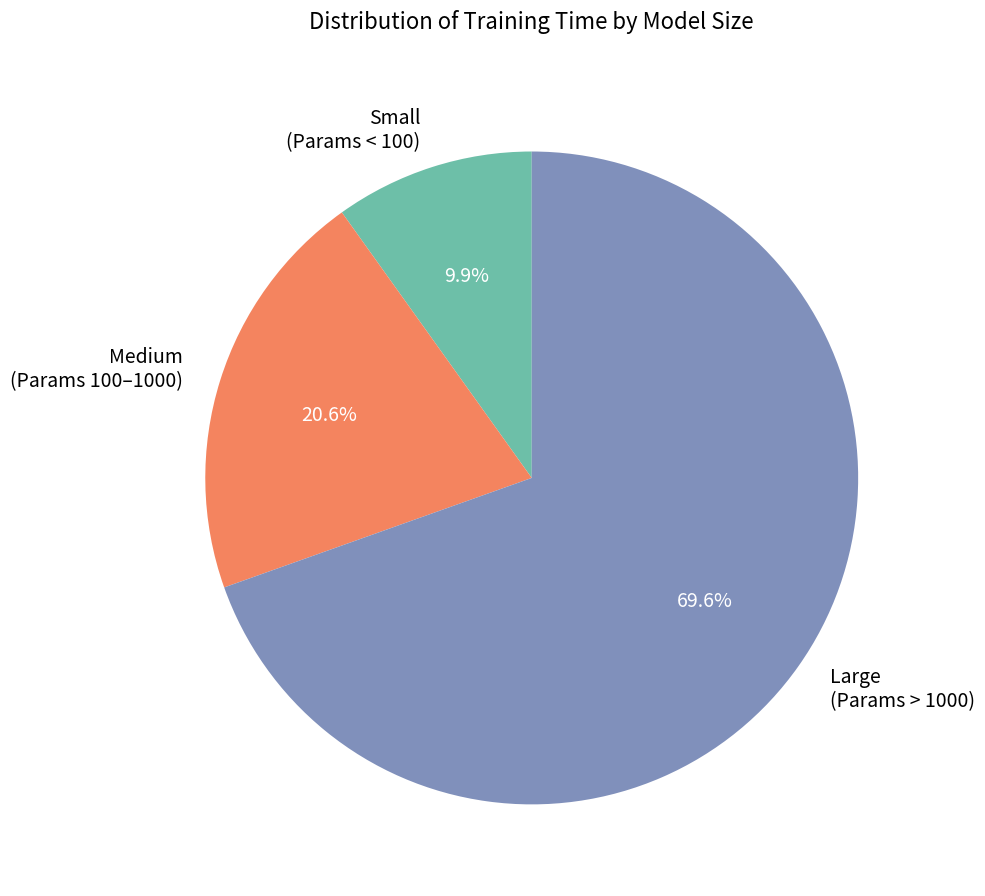

Which category has the smallest portion of the pie?

Small (Params < 100)